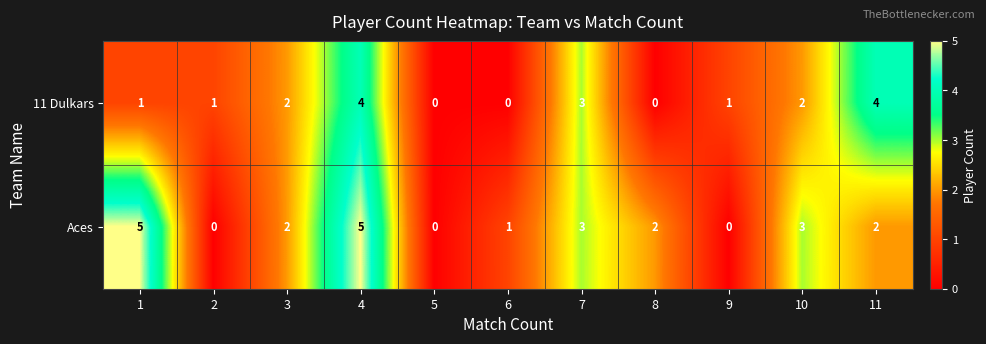

Count the Aces values in the range 0 to 3.

9